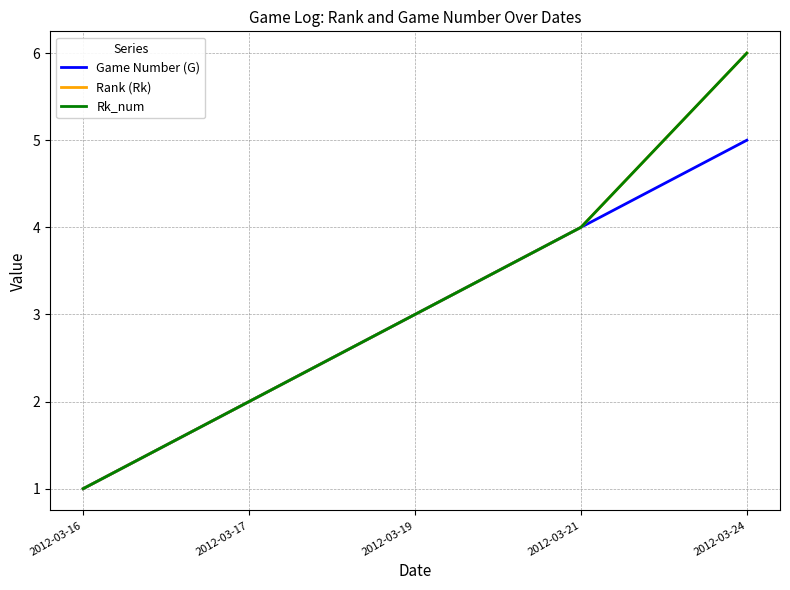

How many lines are shown in the chart?

3